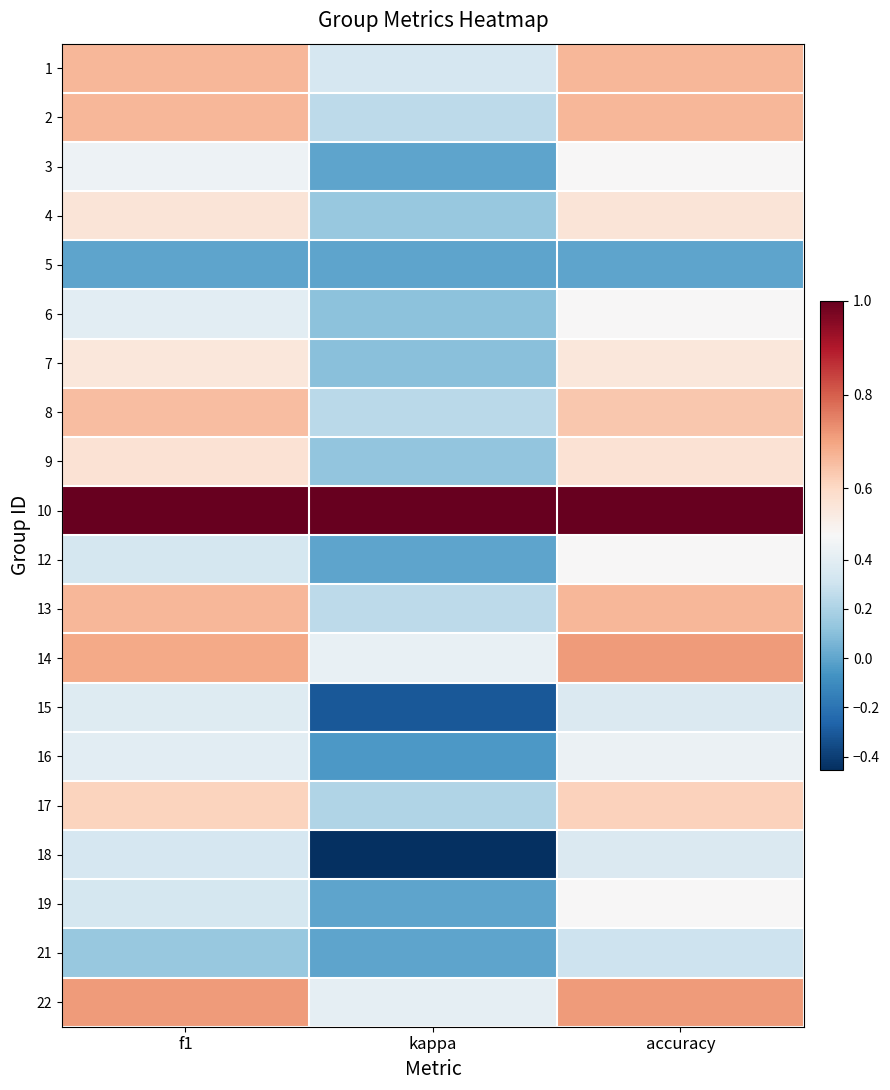

Between f1 and kappa, which is larger?

f1